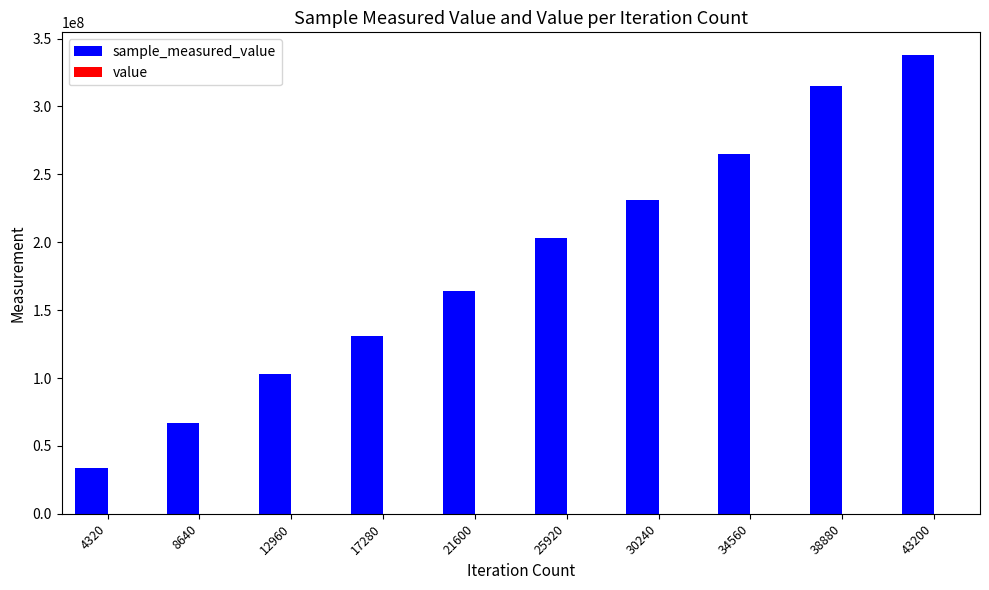

At which category is the sum across all series the highest?

43200